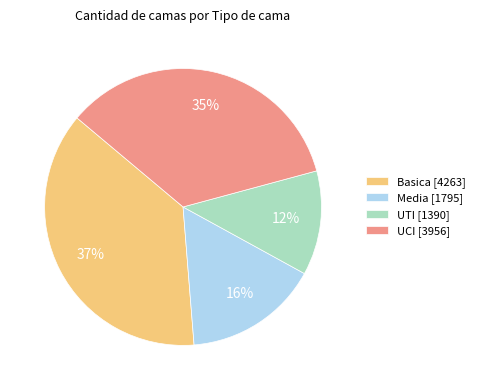

Is UCI the majority of the pie?

No